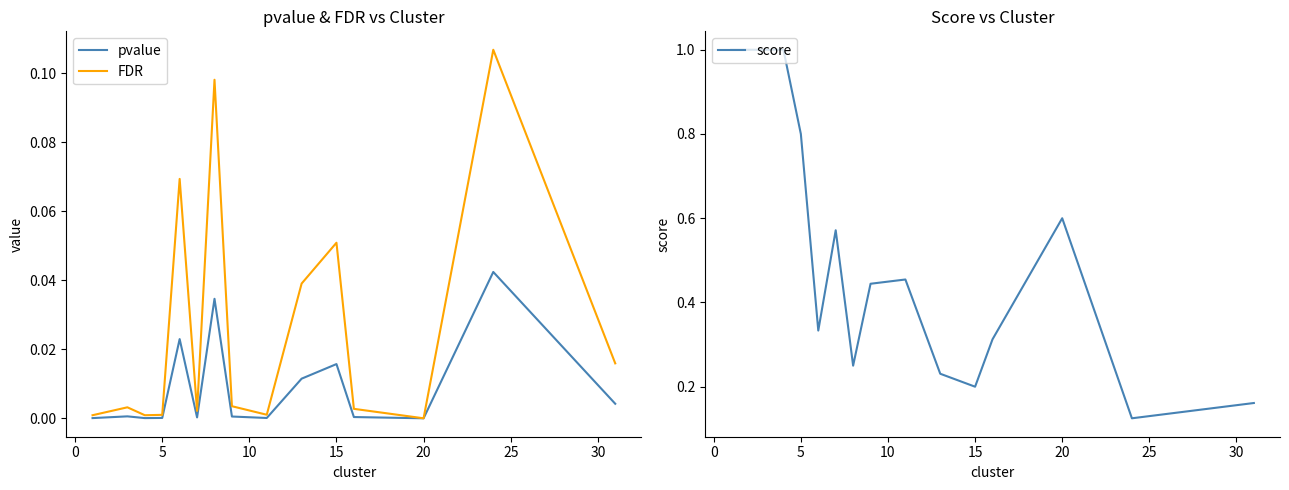

The FDR series shows 0.0 at 5. True or false?

True